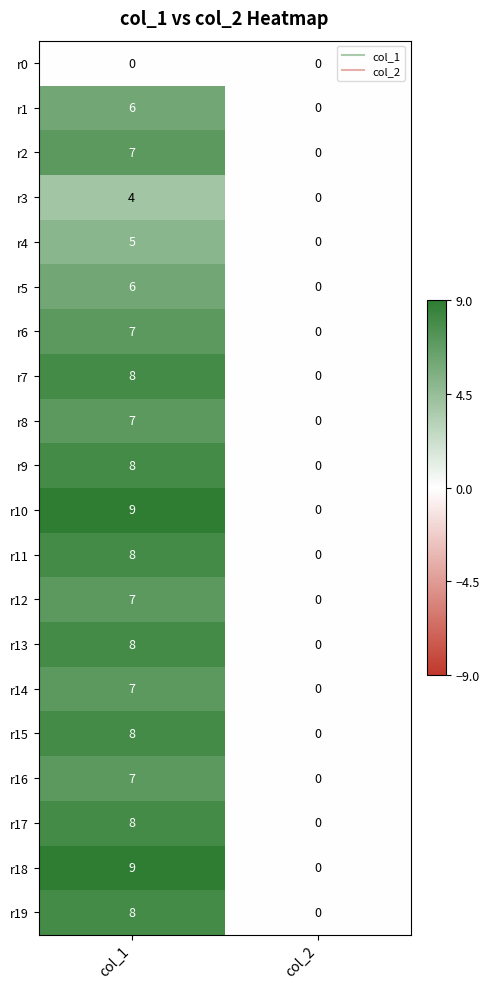

Is the value of r6 at col_2 greater than the value of r4 at col_1?

No